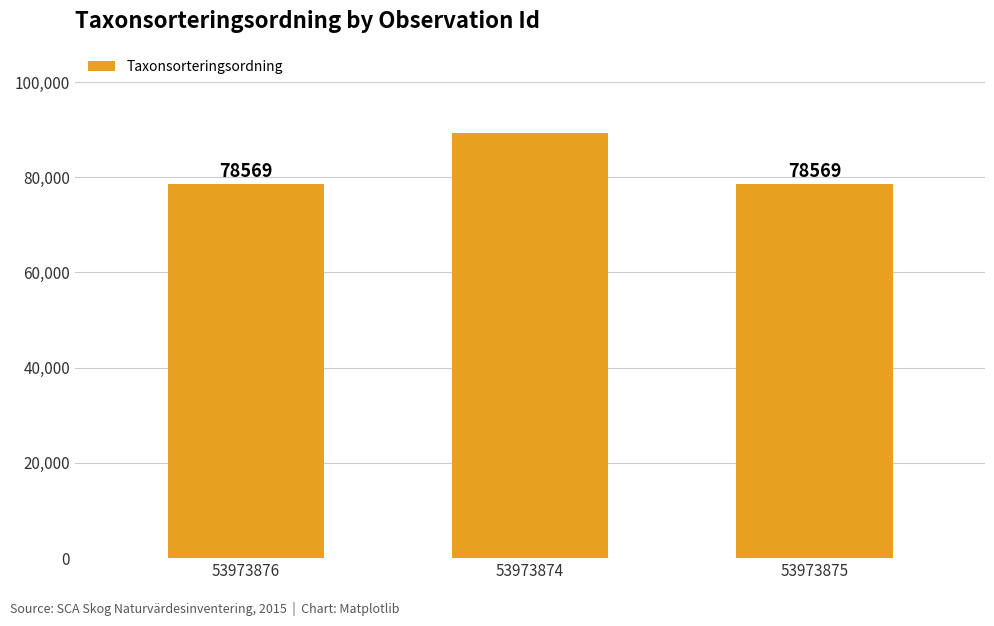

How many values are between 78569 and 89392?

3